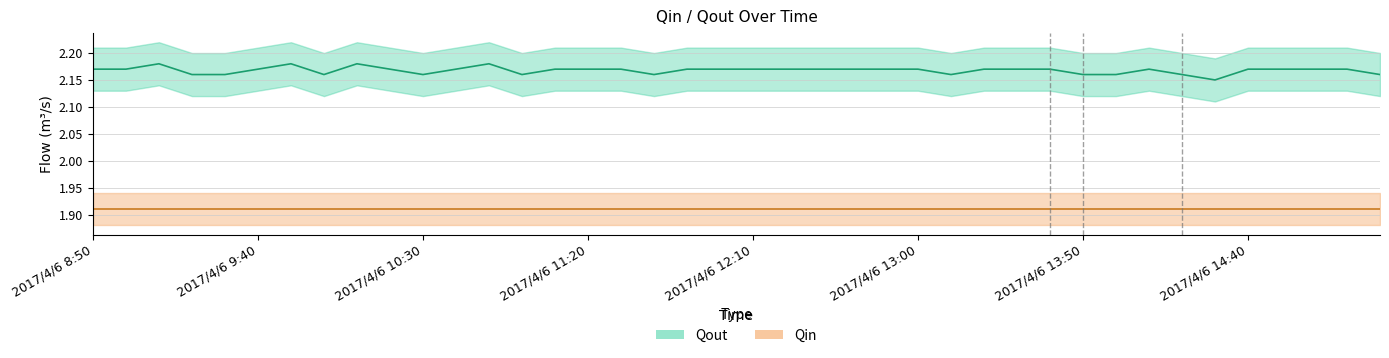

Is it true that the value at 2017/4/6 14:50 is 1.4?

False